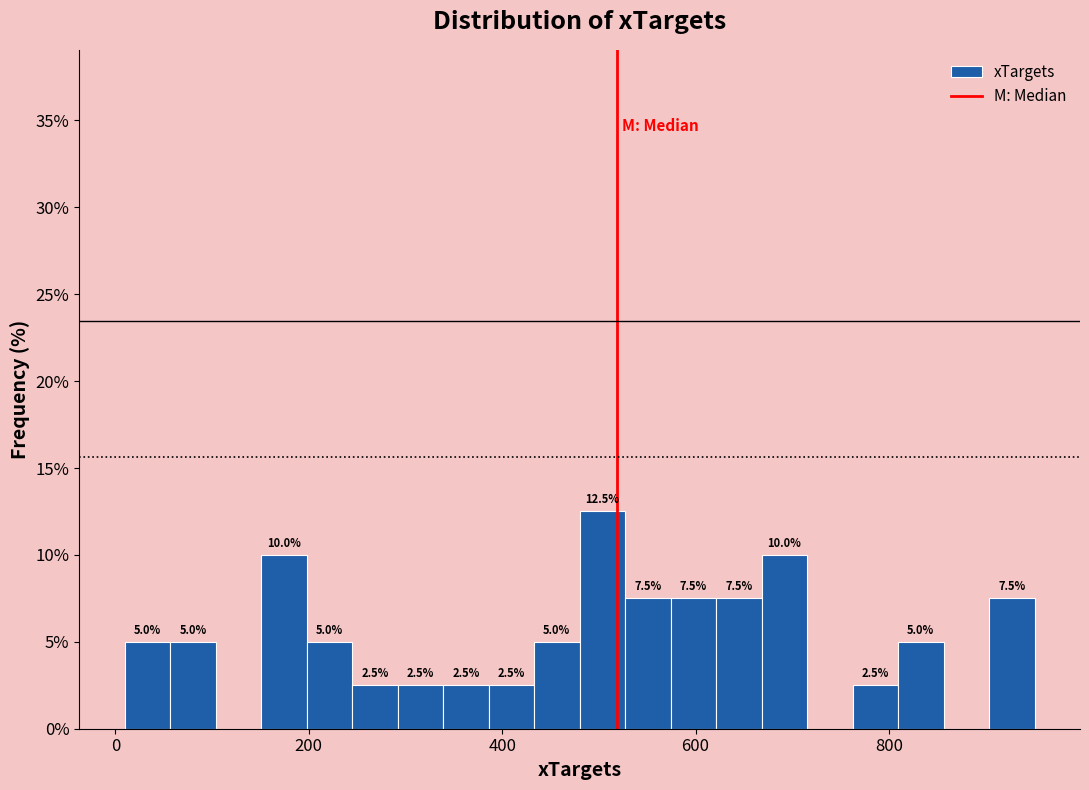

Read against the x-axis, roughly where is the centre of the tallest bar?

500